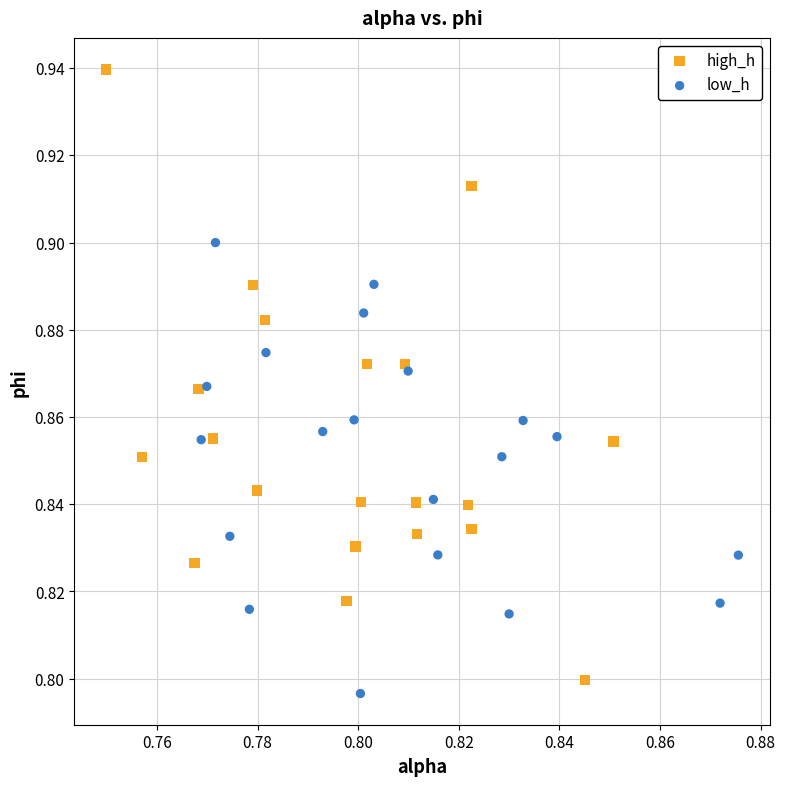

Which series contains the lowest Y value?

low_h